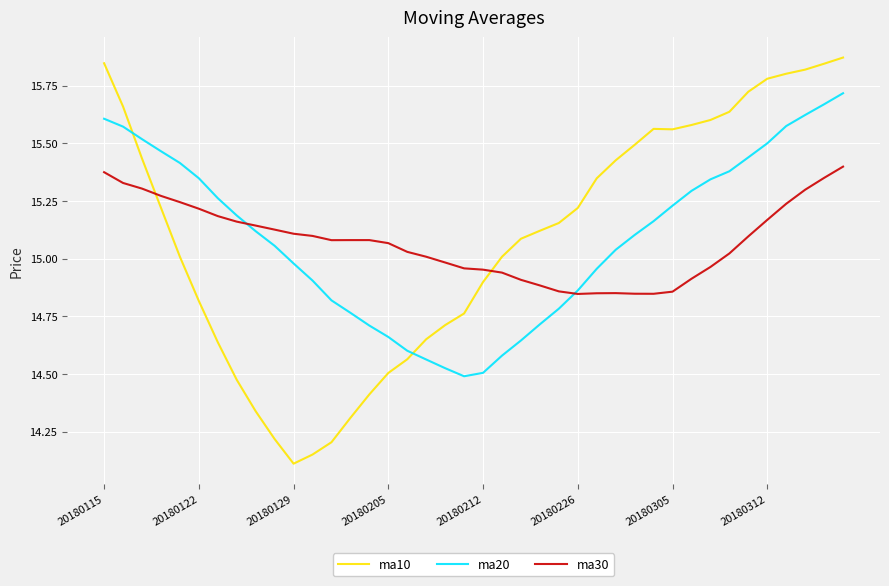

After their last crossing, which series has the higher values: ma10 or ma20?

ma10